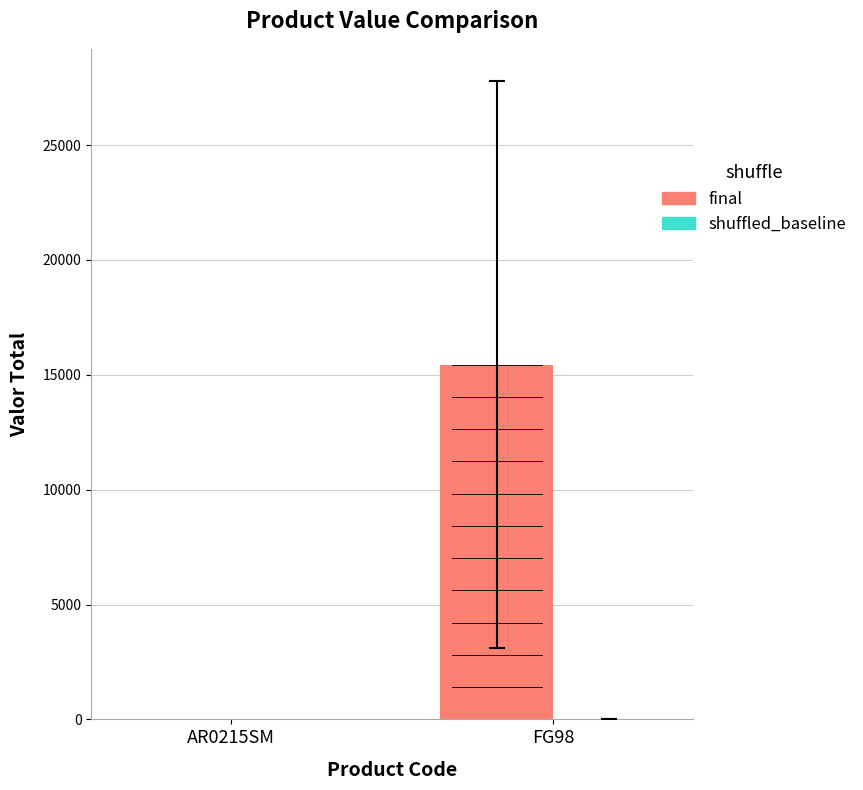

At which category is the sum across all series the highest?

FG98